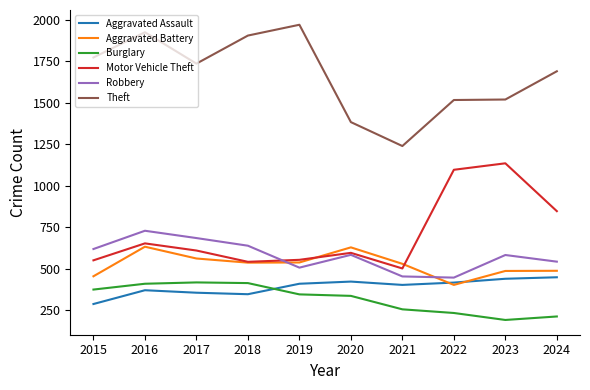

Which label corresponds to the largest value in the chart?

2019